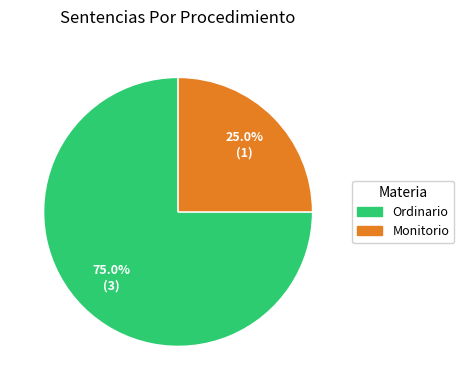

Approximately how many times larger is the value at Ordinario compared to Monitorio?

3.0